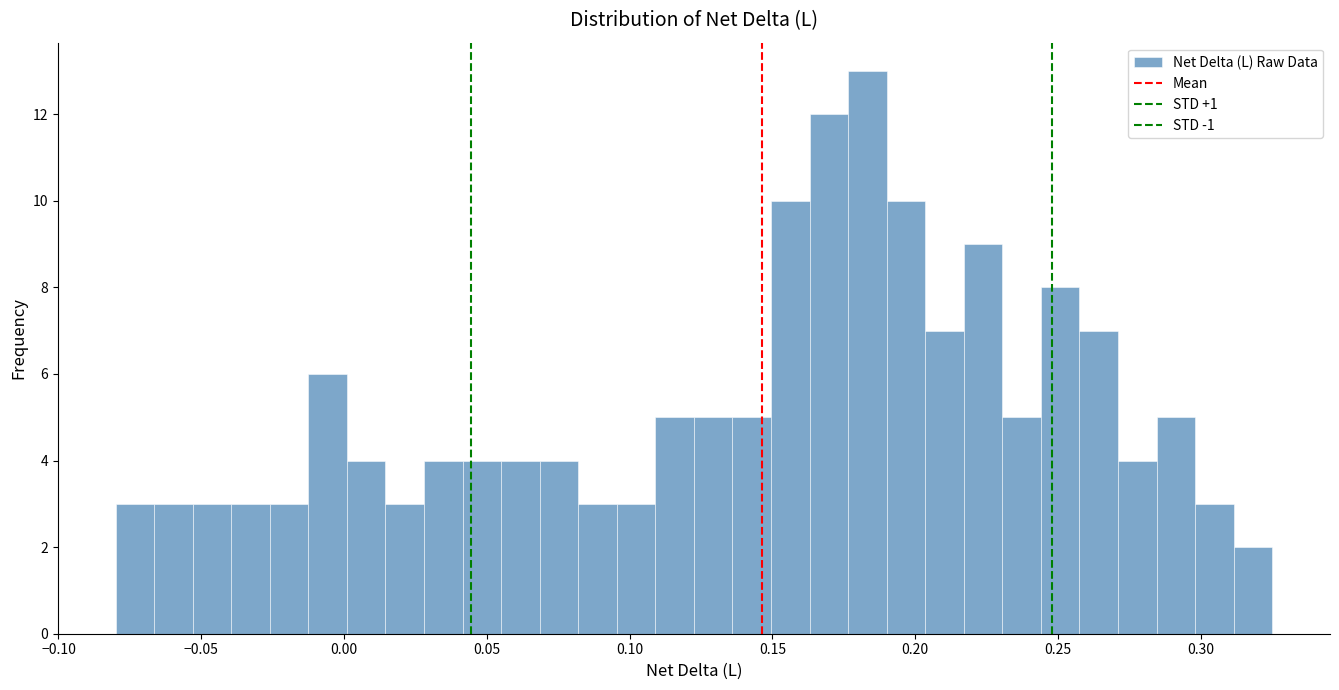

Around what value on the x-axis is the tallest bar? Give the approximate position of its centre, as read against the axis.

0.185